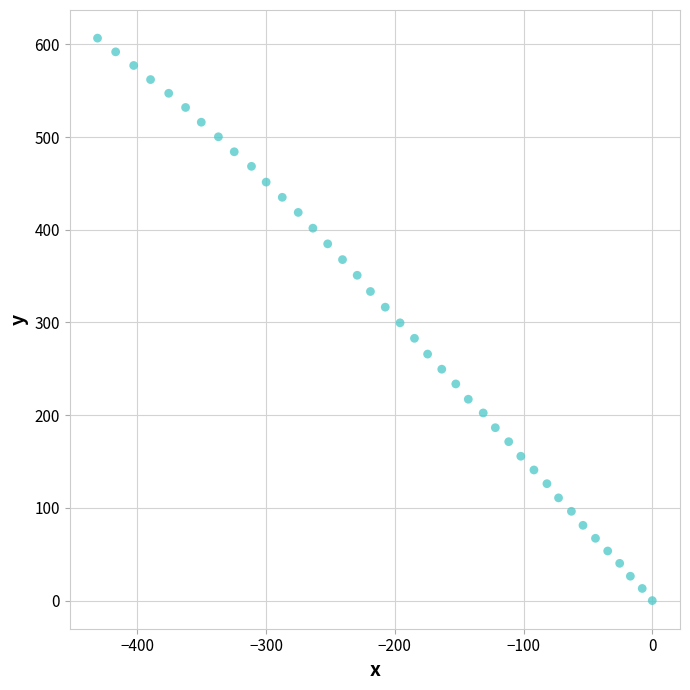

What is the range of Y values (max minus min)?

606.7